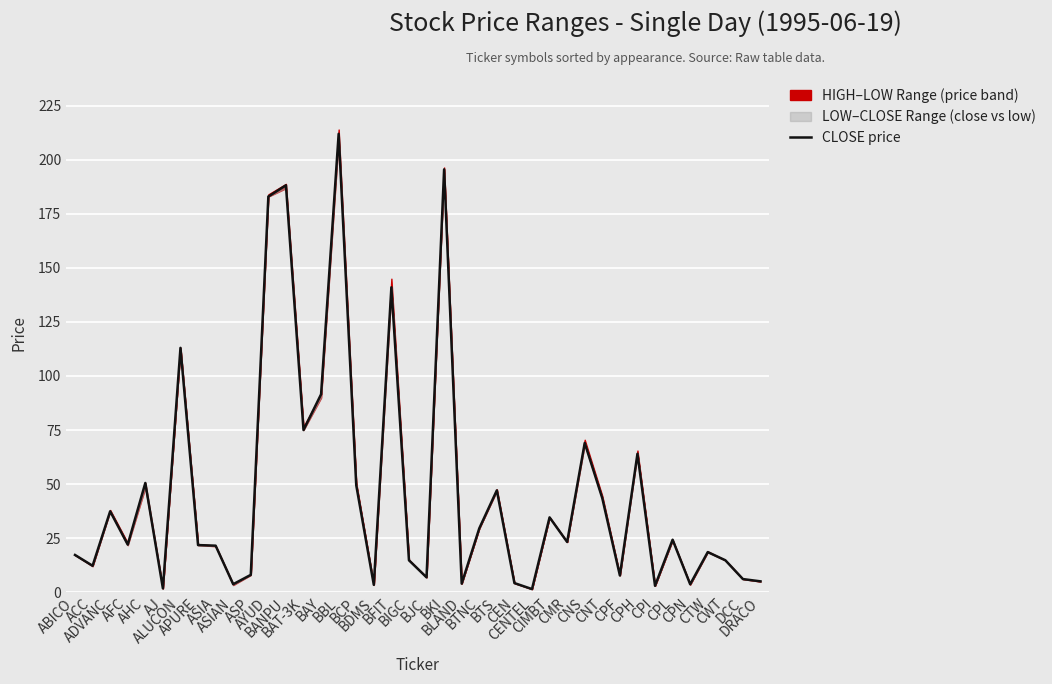

What is the label of the 16th point from the left?

BBL